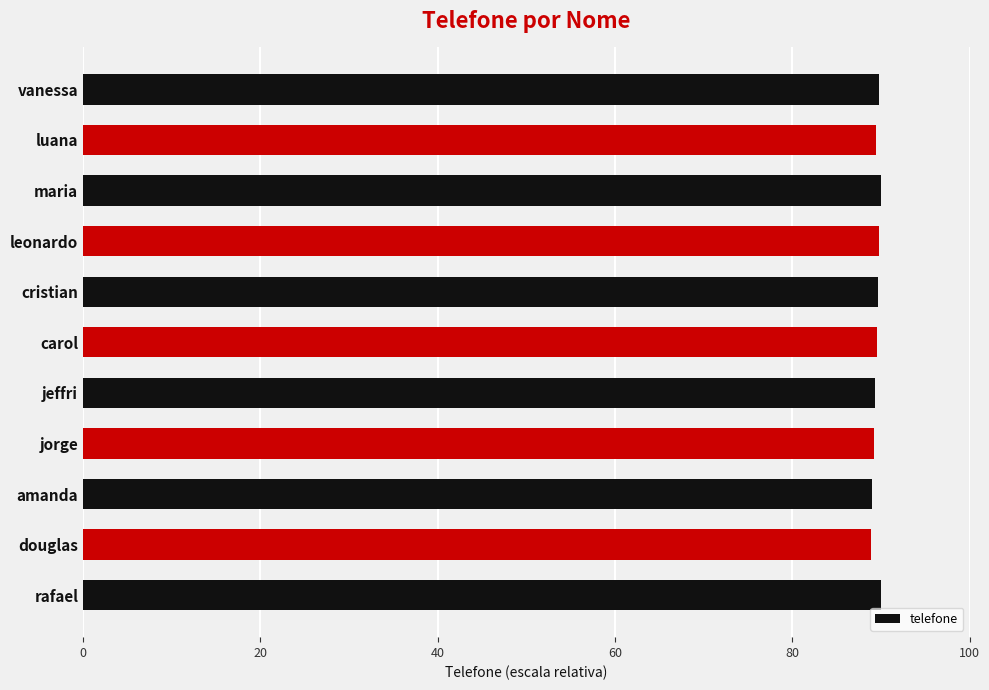

What is the difference between the maximum and minimum values?

1.1